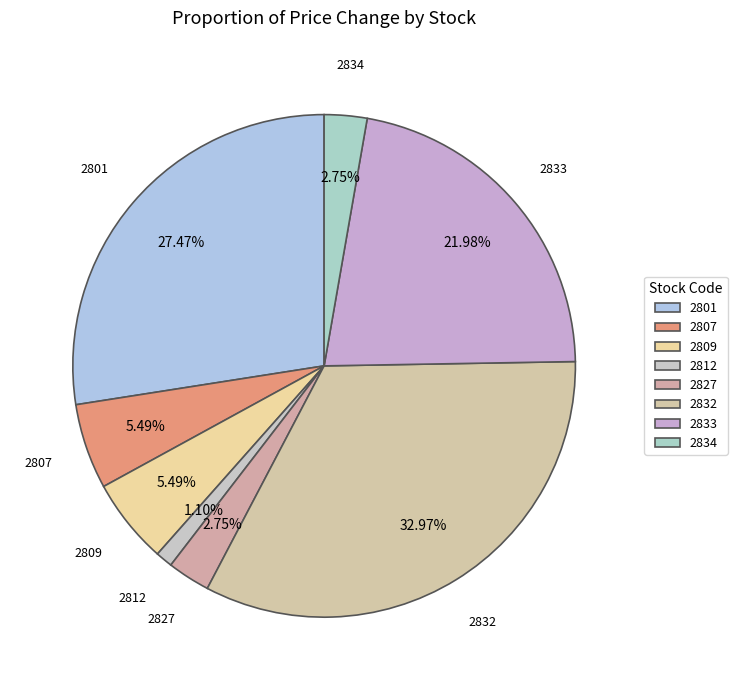

How many segments does this pie chart have?

8